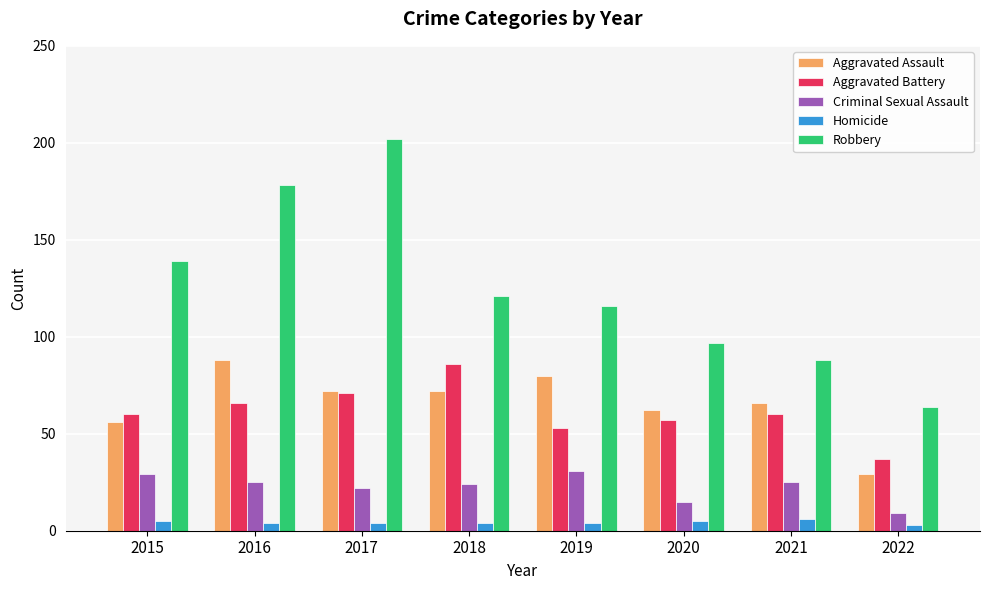

Is the value of Aggravated Assault at 2021 greater than the value of Criminal Sexual Assault at 2021?

Yes